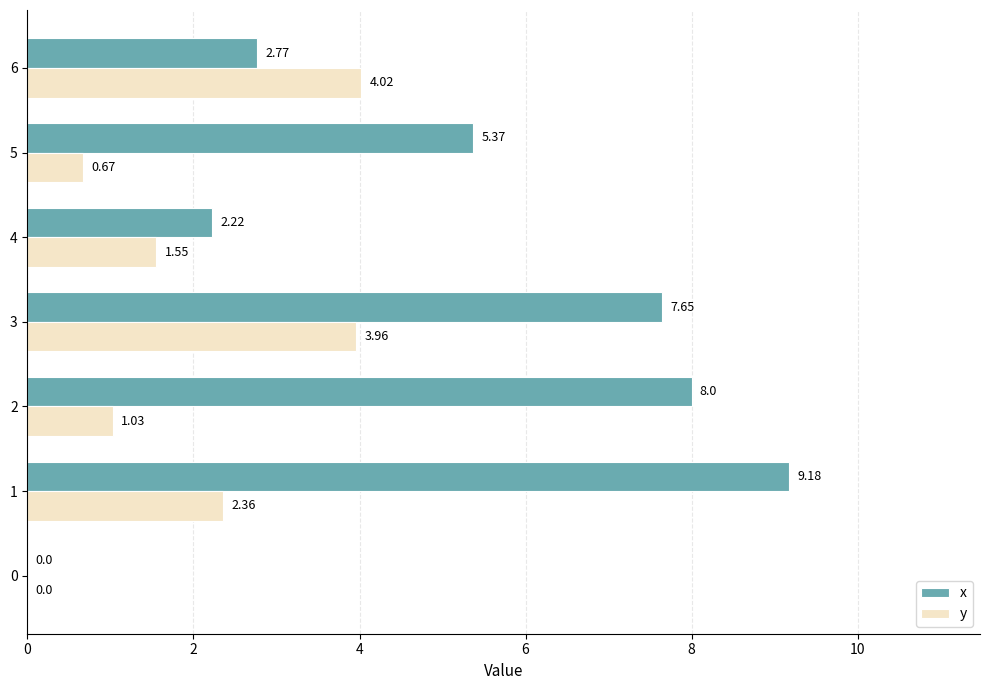

Which series has the largest total across all categories?

x